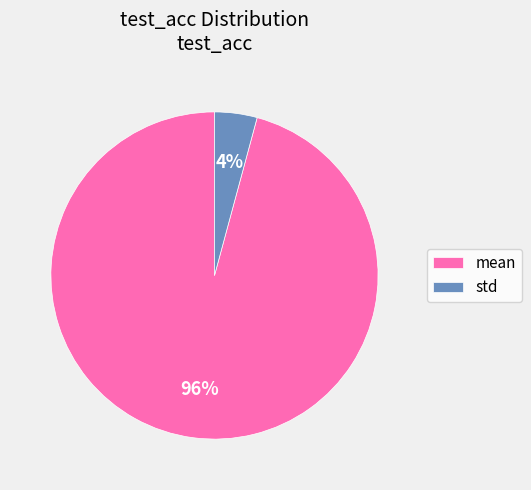

Is it true that mean is 96% of the pie?

True